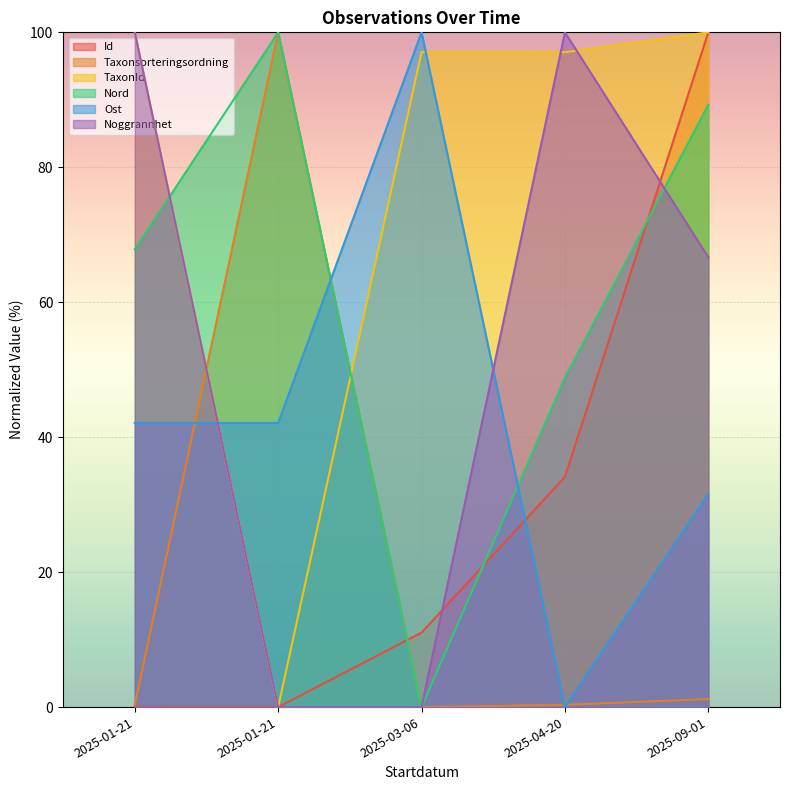

At 2025-03-06, list the series in order from smallest to largest.

Taxonsorteringsordning, Nord, Noggrannhet, Id, TaxonId, Ost